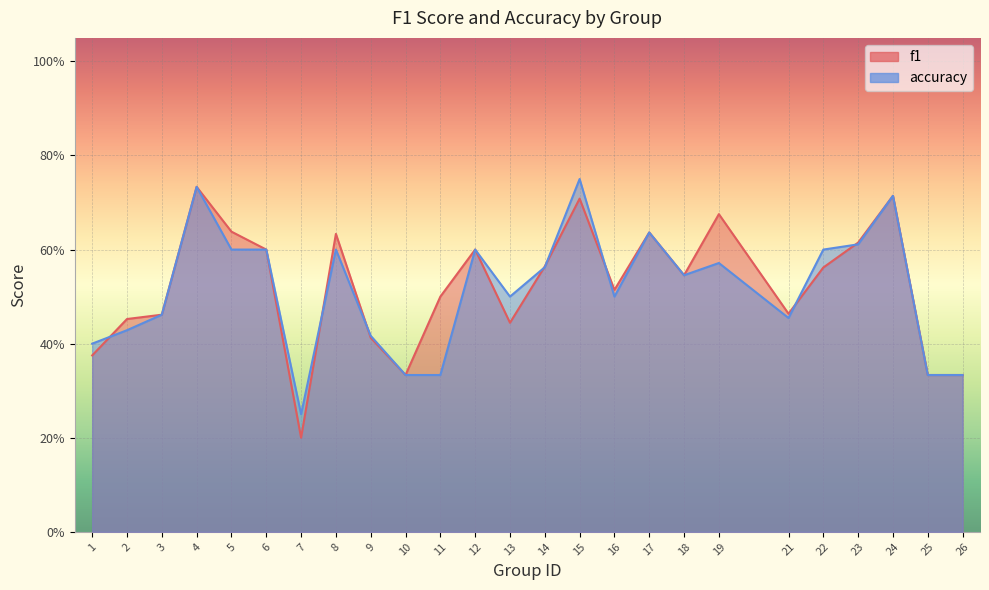

True or false: f1 has a value of 0.5 at 16.

True